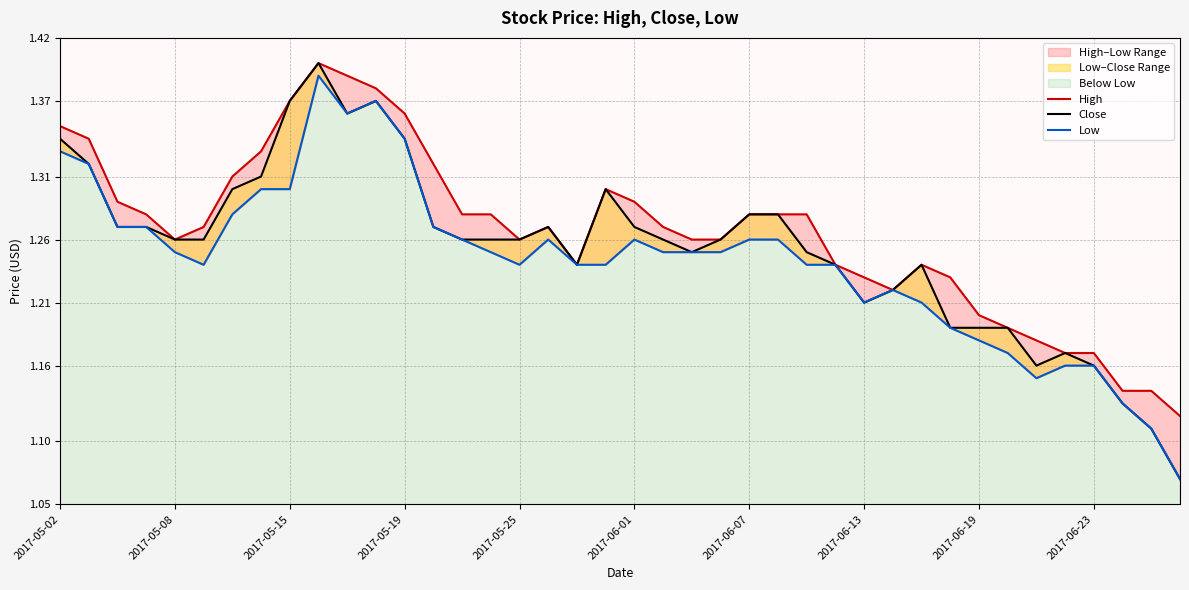

The value of Low at 2017-05-25 is 2.1. True or false?

False